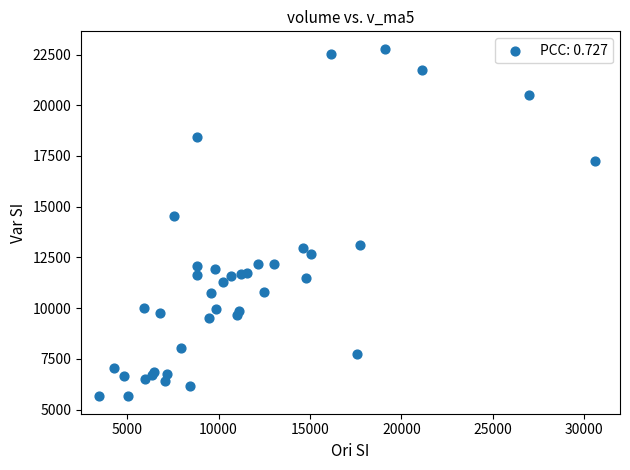

What Y value in the scatter plot is closest to 14220?

14538.5